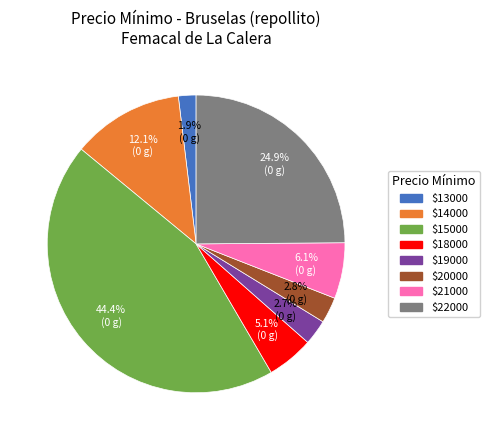

How many segments does this pie chart have?

8